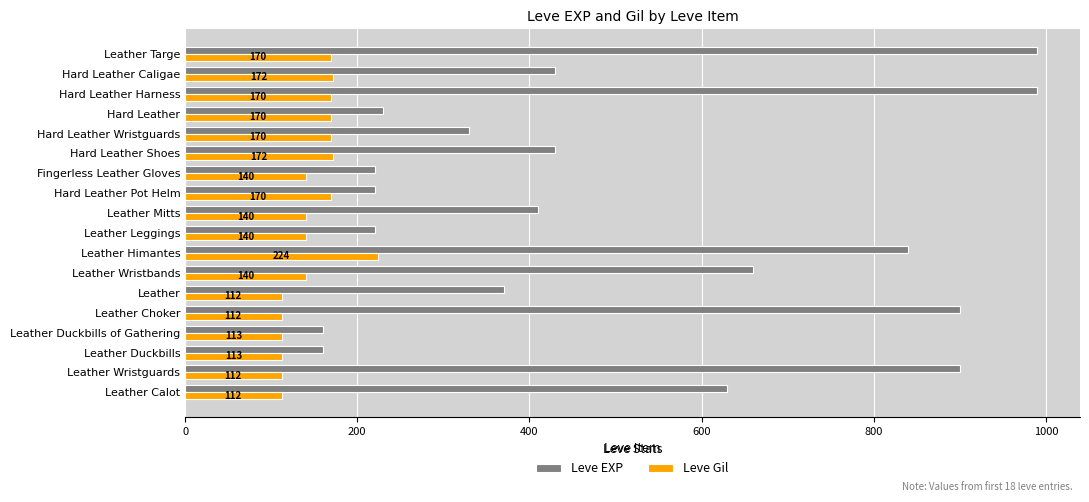

Which series has the largest total across all categories?

Leve EXP